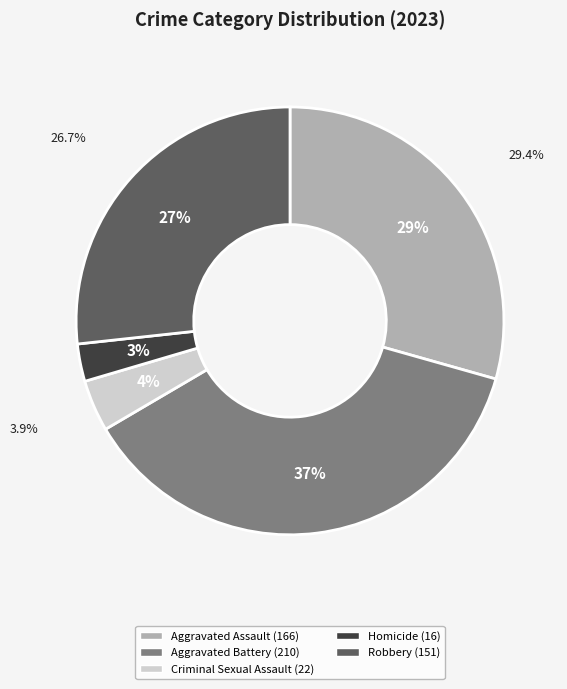

Between Criminal Sexual Assault and Homicide, which is larger?

Criminal Sexual Assault